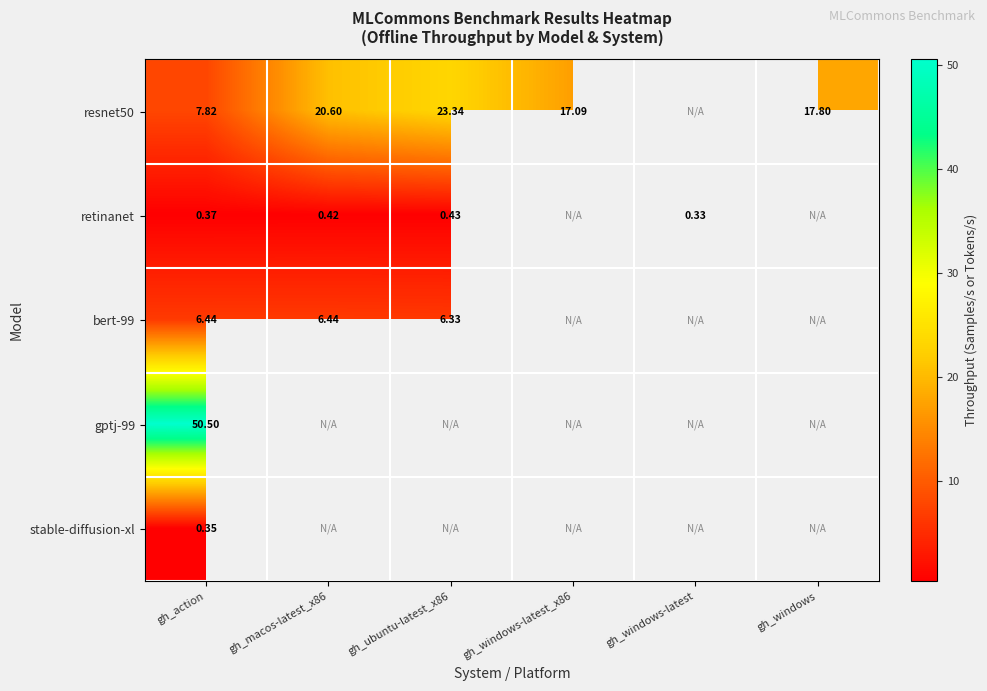

Is the value of resnet50 at gh_macos-latest_x86 greater than the value of retinanet at gh_windows-latest?

Yes